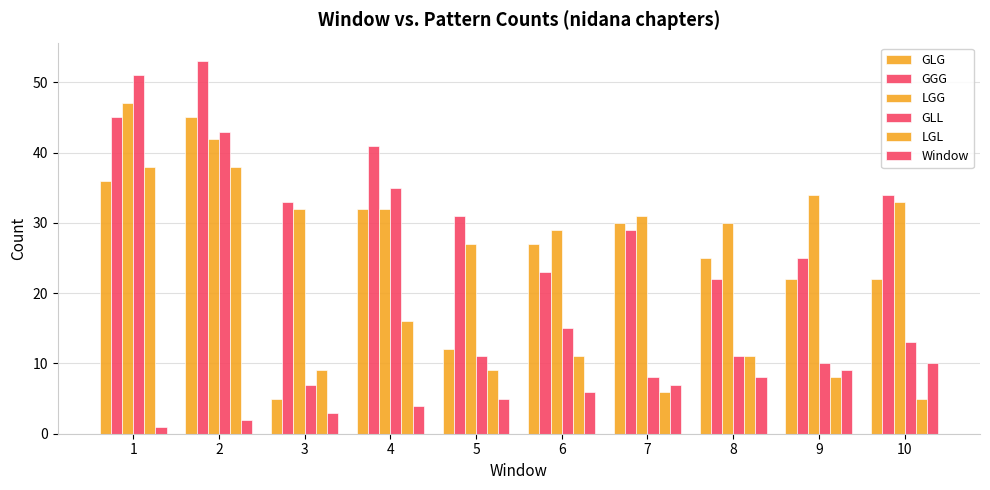

Which has a higher value, 10 or 5?

10